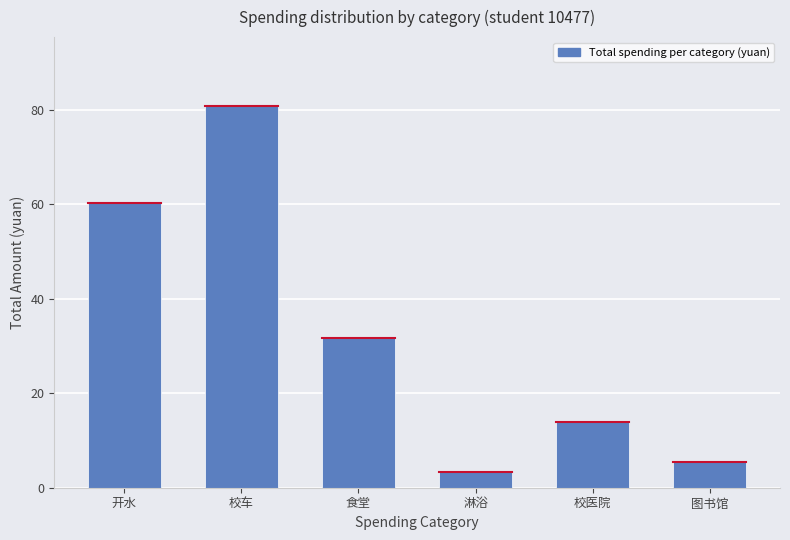

What is the sum of the values at 开水 and 校车?

141.0